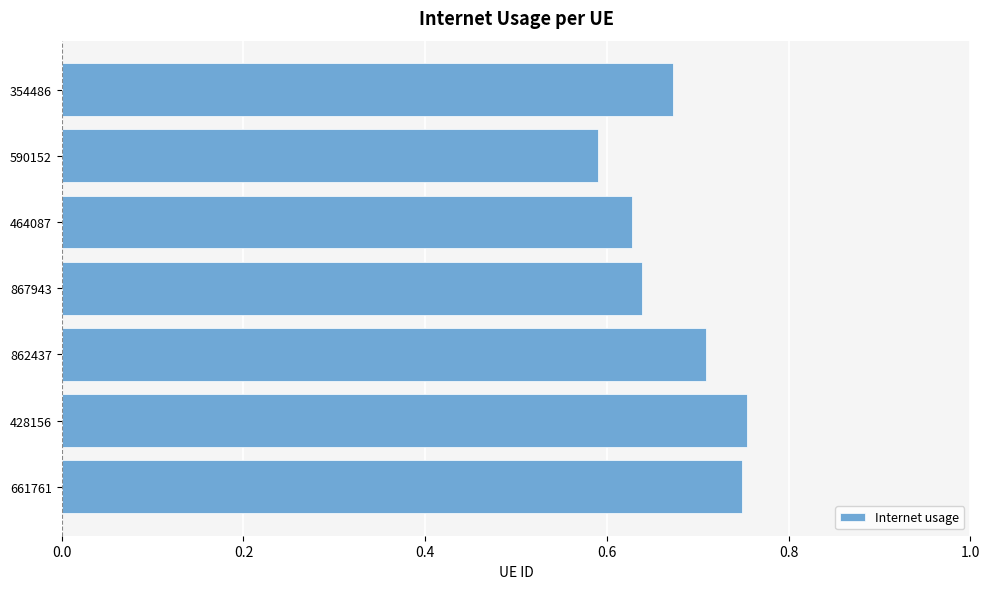

Which has a higher value, 862437 or 428156?

428156